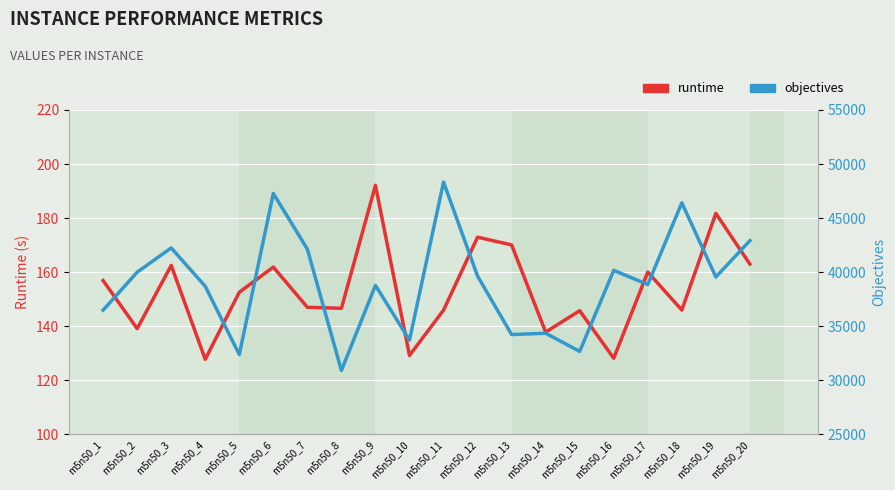

Which category has the highest value in the runtime series?

m5n50_9